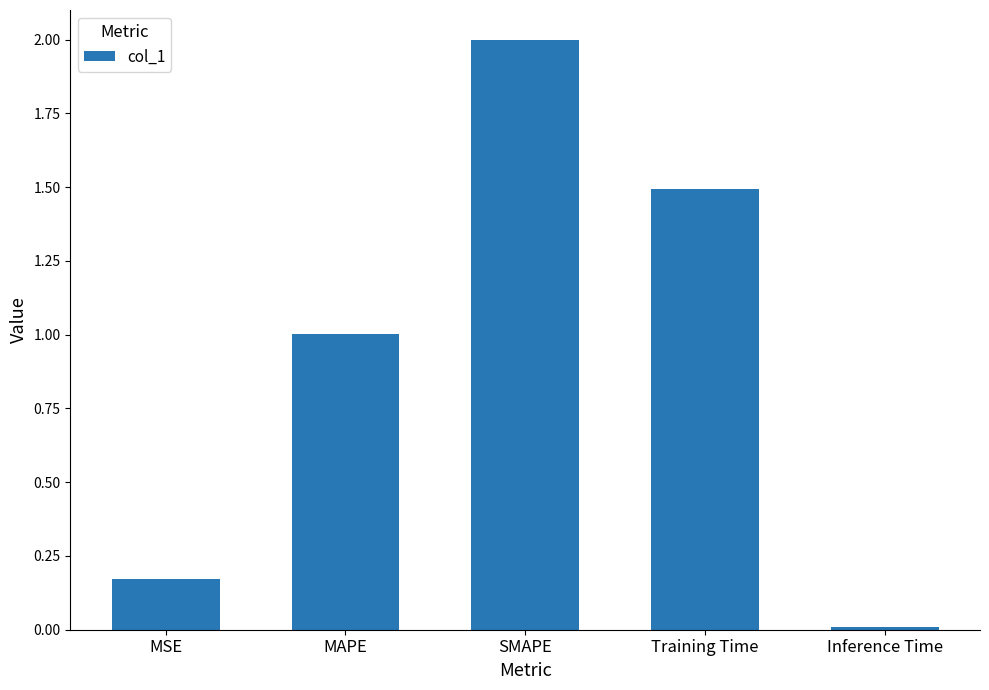

Rank the categories by value from lowest to highest.

Inference Time, MSE, MAPE, Training Time, SMAPE